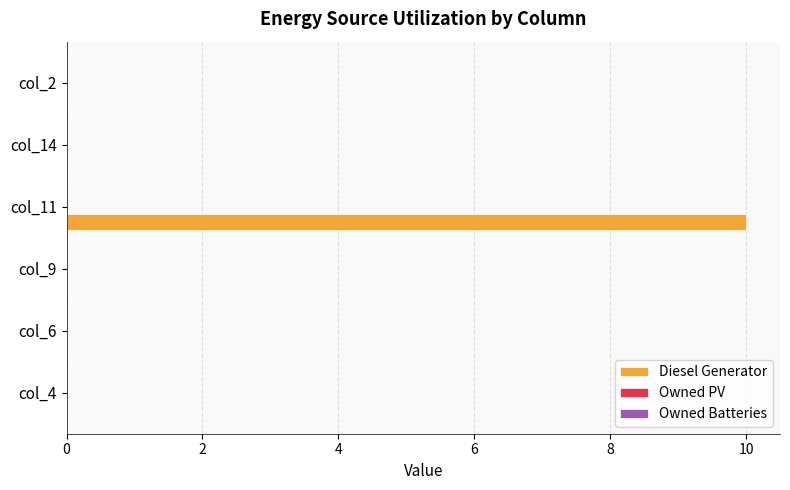

What is the sum of all values?

10